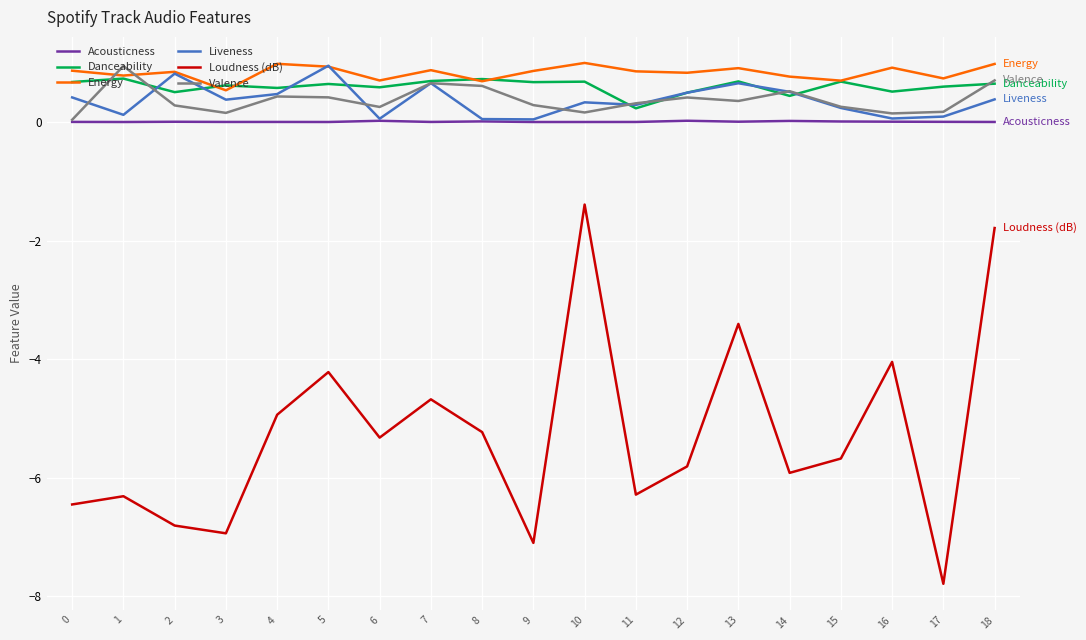

Which category has the lowest value across all series?

17